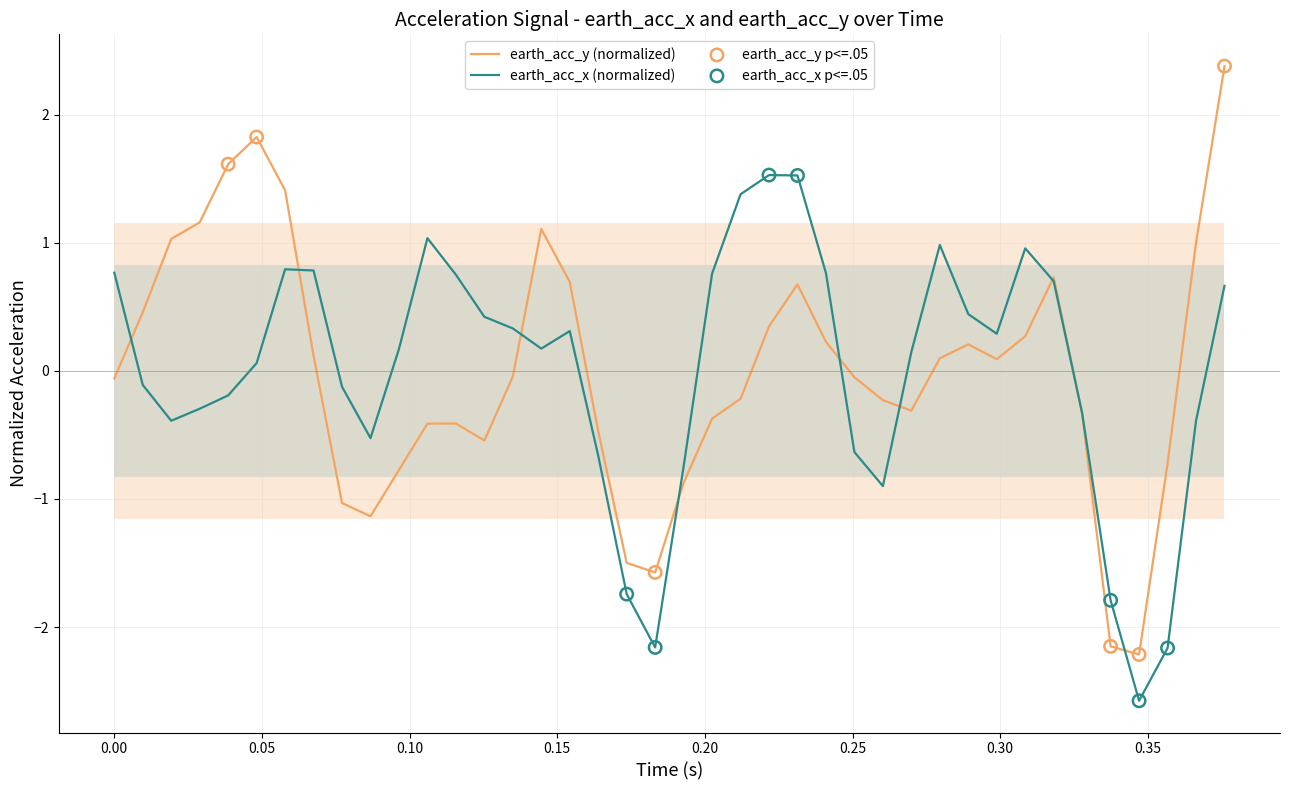

Which series has the largest total across all categories?

earth_acc_x